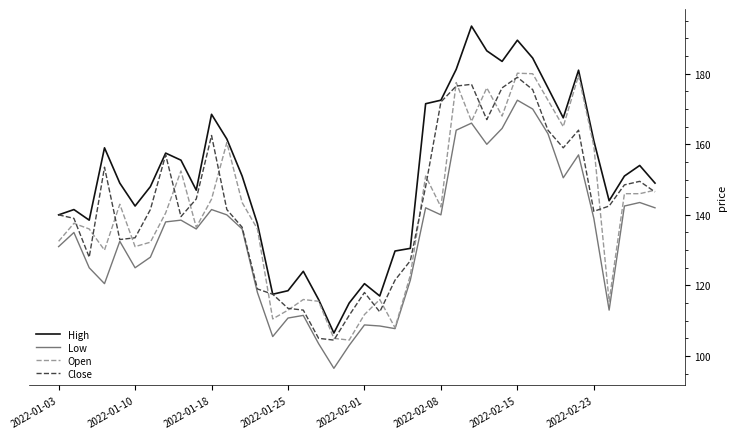

Which series has the largest total across all categories?

High